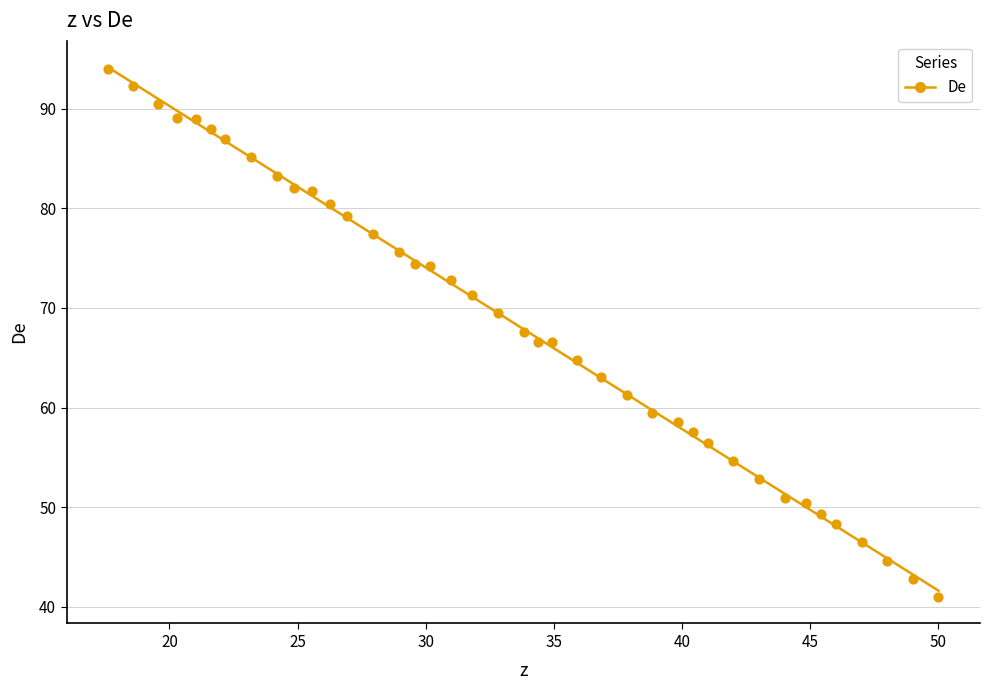

What is the range of Y values (max minus min)?

53.0